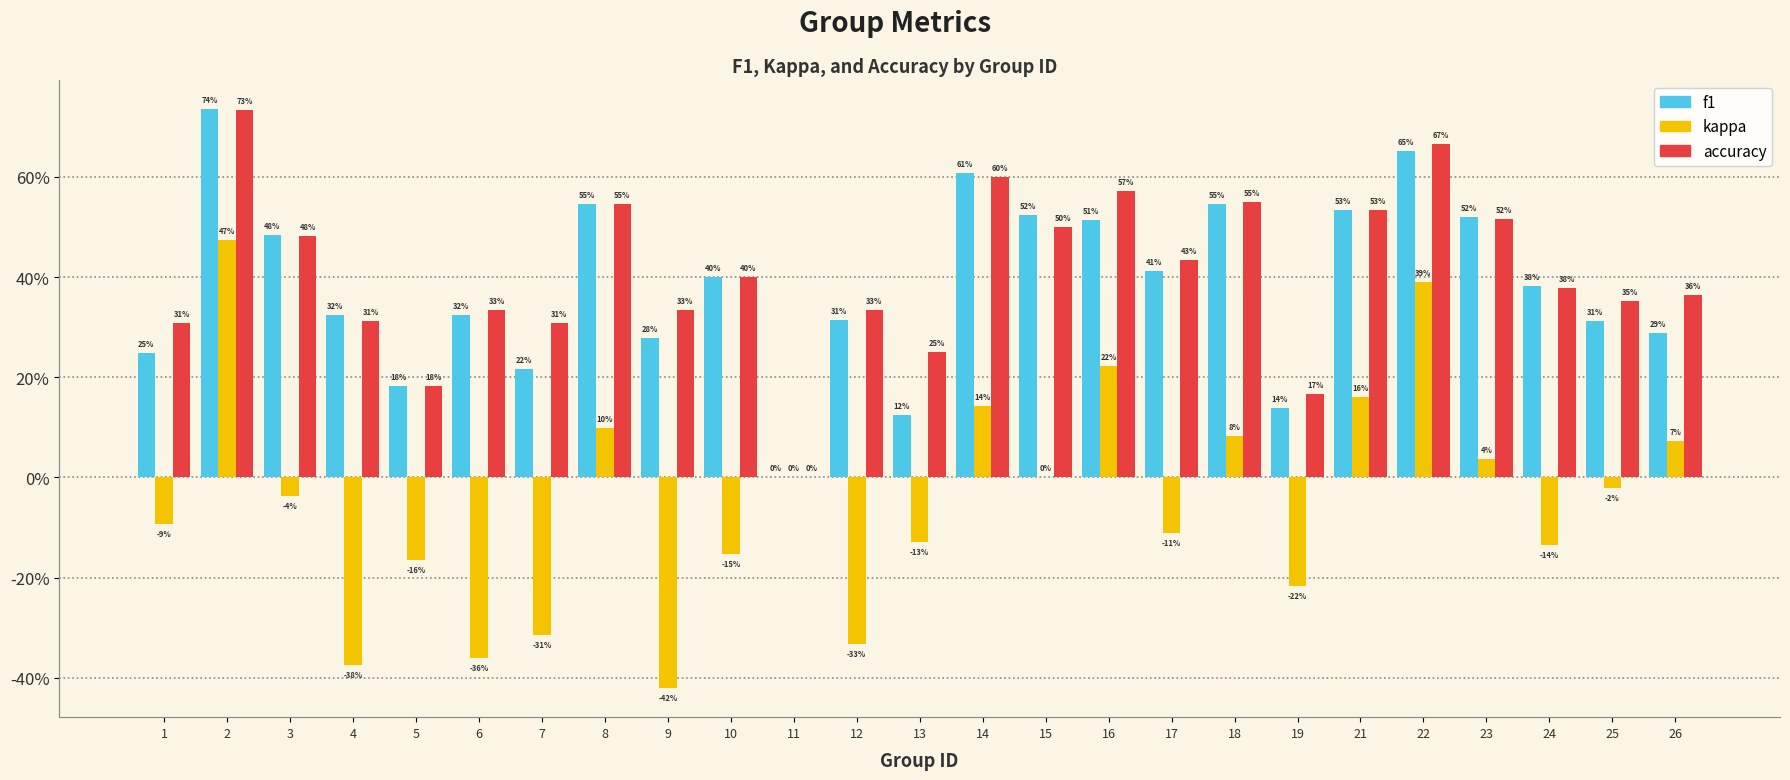

Does the chart contain stacked bars?

No